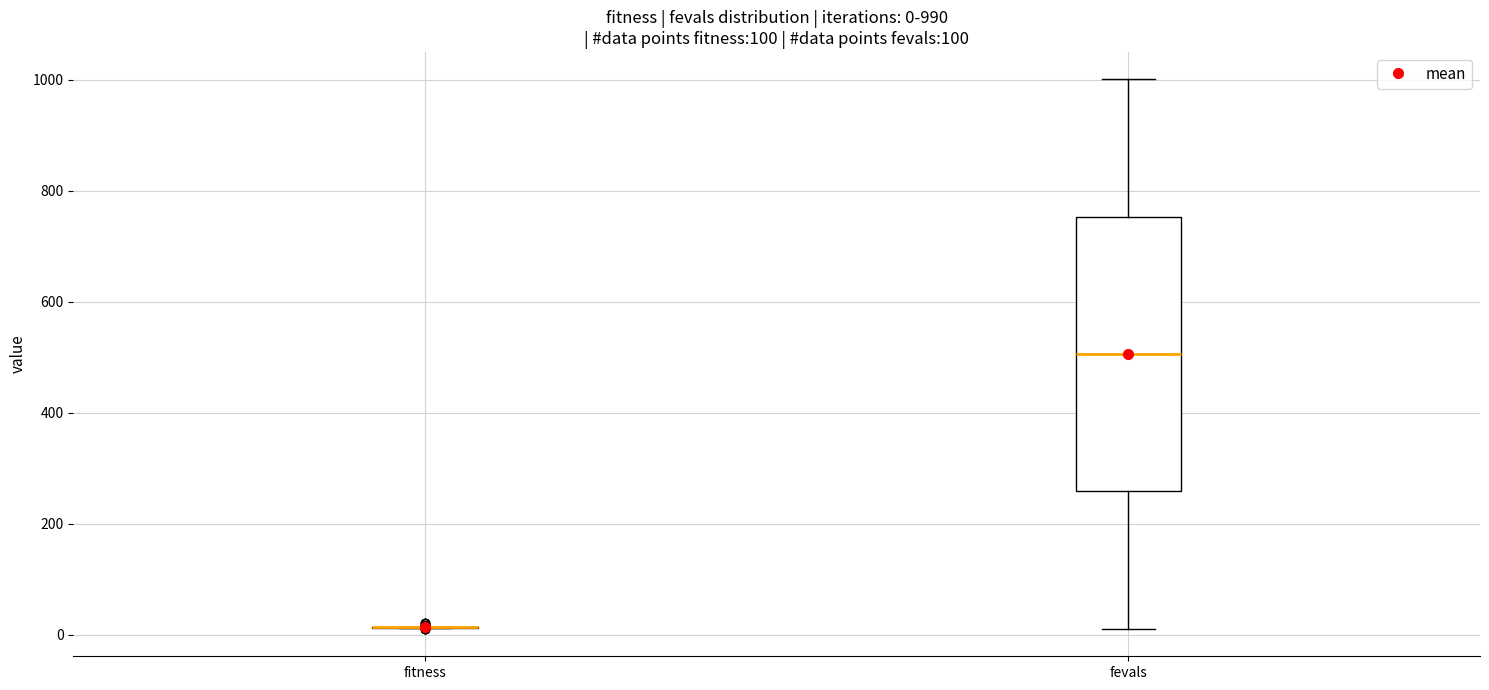

Which box is the tallest, from its lower edge to its upper edge?

fevals